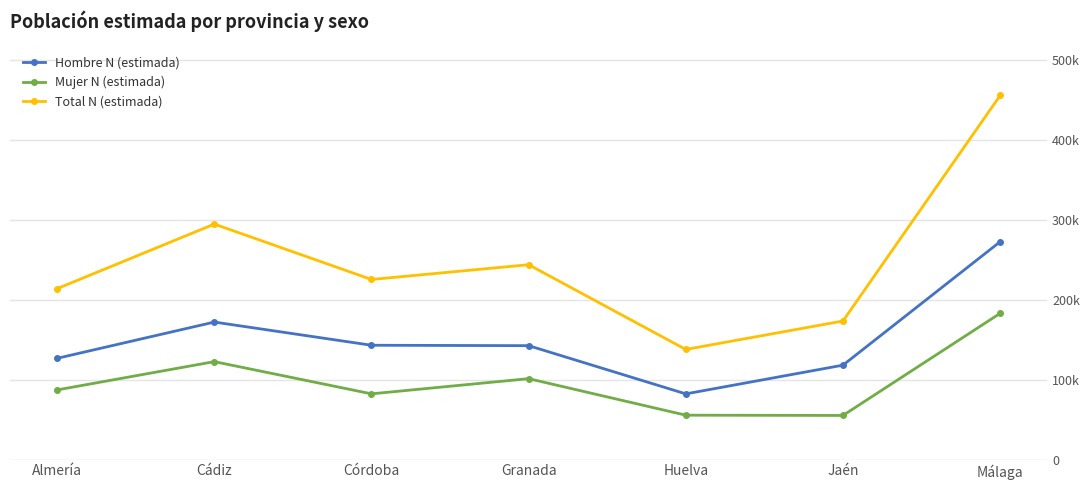

What is the label of the 1st point from the left?

Almería